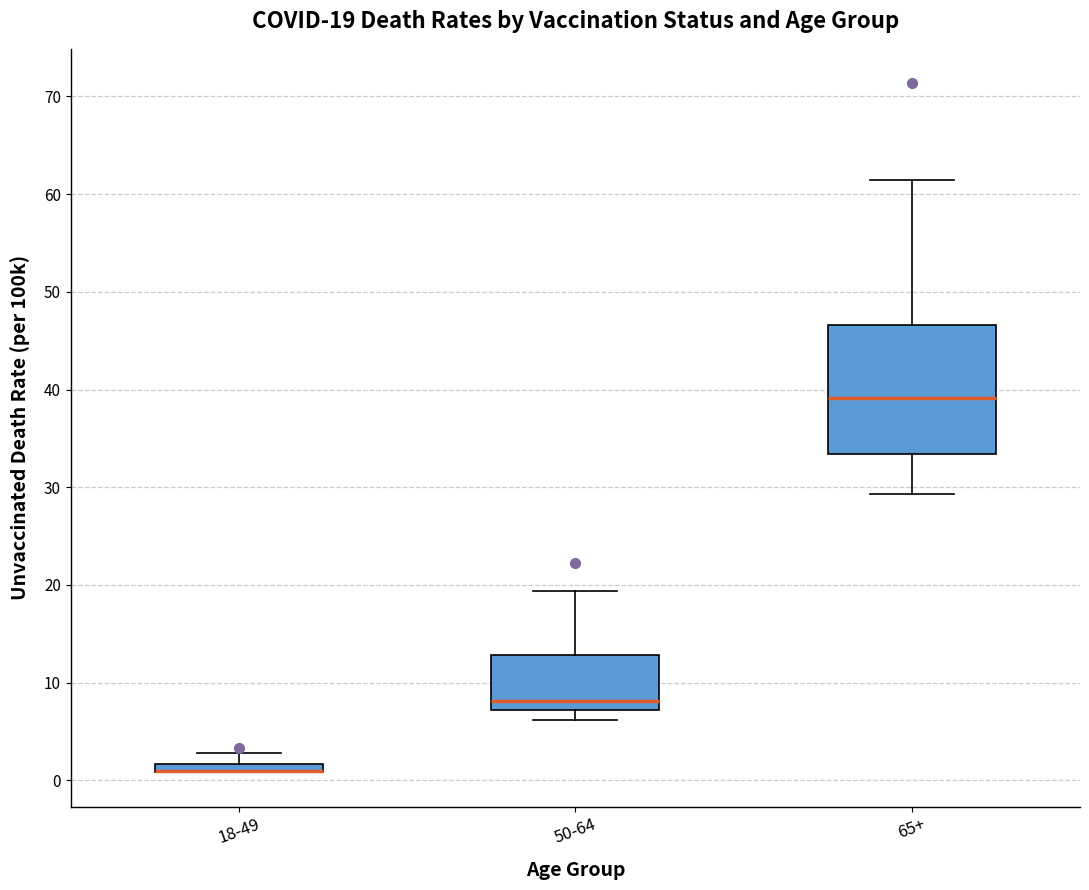

Which box is the tallest, from its lower edge to its upper edge?

65+